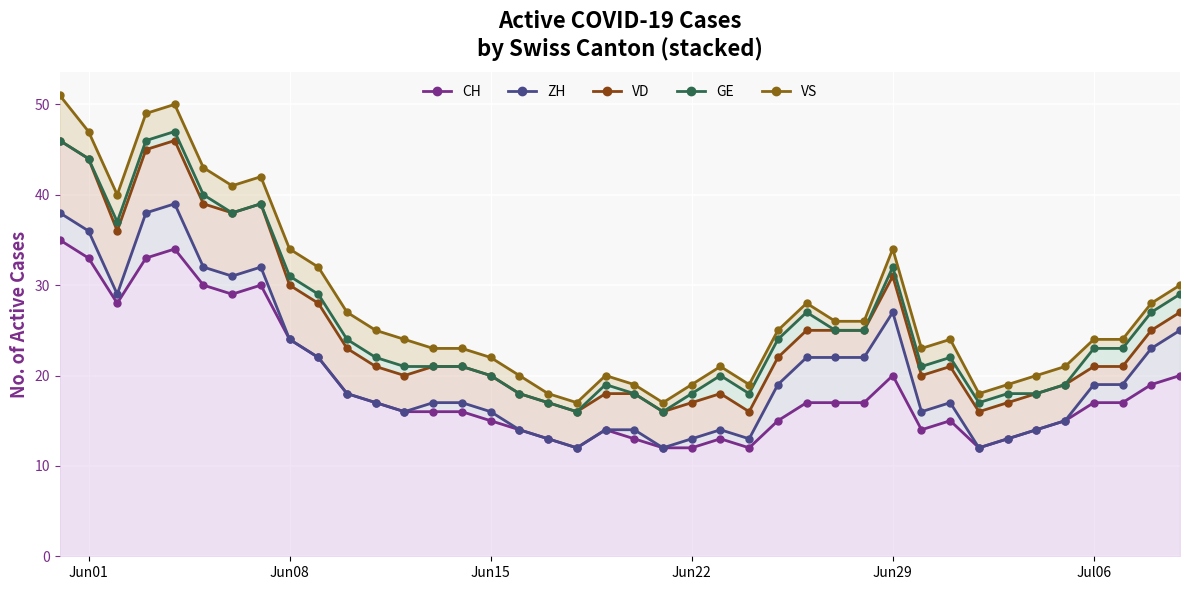

Reading left to right, transcribe all the data shown in this chart.

CH: 35	33	28	33	34	30	29	30	24	22	18	17	16	16	16	15	14	13	12	14	13	12	12	13	12	15	17	17	17	20	14	15	12	13	14	15	17	17	19	20
ZH: 38	36	29	38	39	32	31	32	24	22	18	17	16	17	17	16	14	13	12	14	14	12	13	14	13	19	22	22	22	27	16	17	12	13	14	15	19	19	23	25
VD: 46	44	36	45	46	39	38	39	30	28	23	21	20	21	21	20	18	17	16	18	18	16	17	18	16	22	25	25	25	31	20	21	16	17	18	19	21	21	25	27
GE: 46	44	37	46	47	40	38	39	31	29	24	22	21	21	21	20	18	17	16	19	18	16	18	20	18	24	27	25	25	32	21	22	17	18	18	19	23	23	27	29
VS: 51	47	40	49	50	43	41	42	34	32	27	25	24	23	23	22	20	18	17	20	19	17	19	21	19	25	28	26	26	34	23	24	18	19	20	21	24	24	28	30